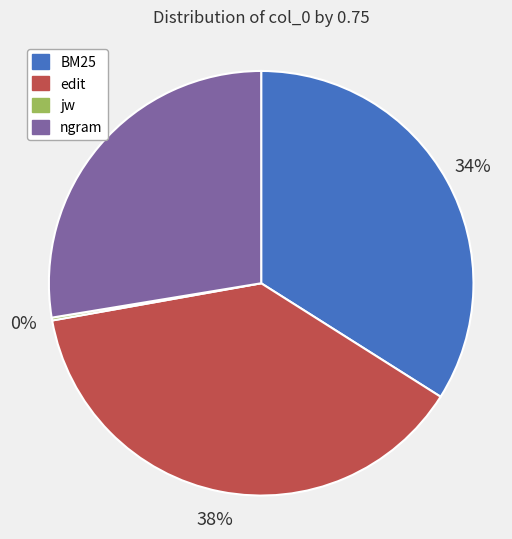

Which category has the biggest portion of the pie?

edit